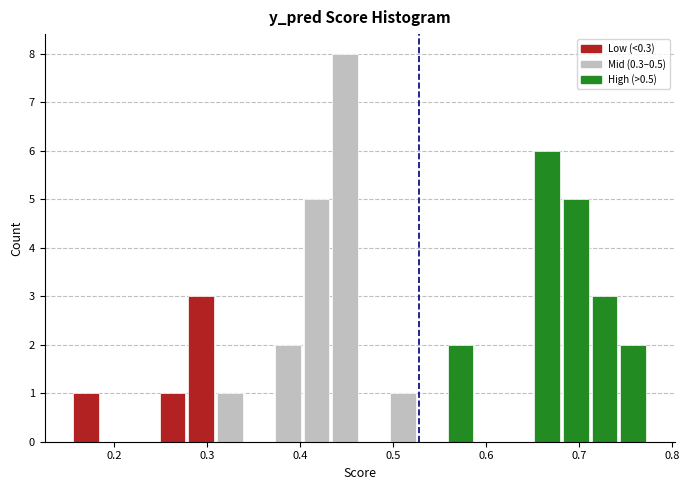

Read against the x-axis, roughly where is the centre of the tallest bar?

0.45